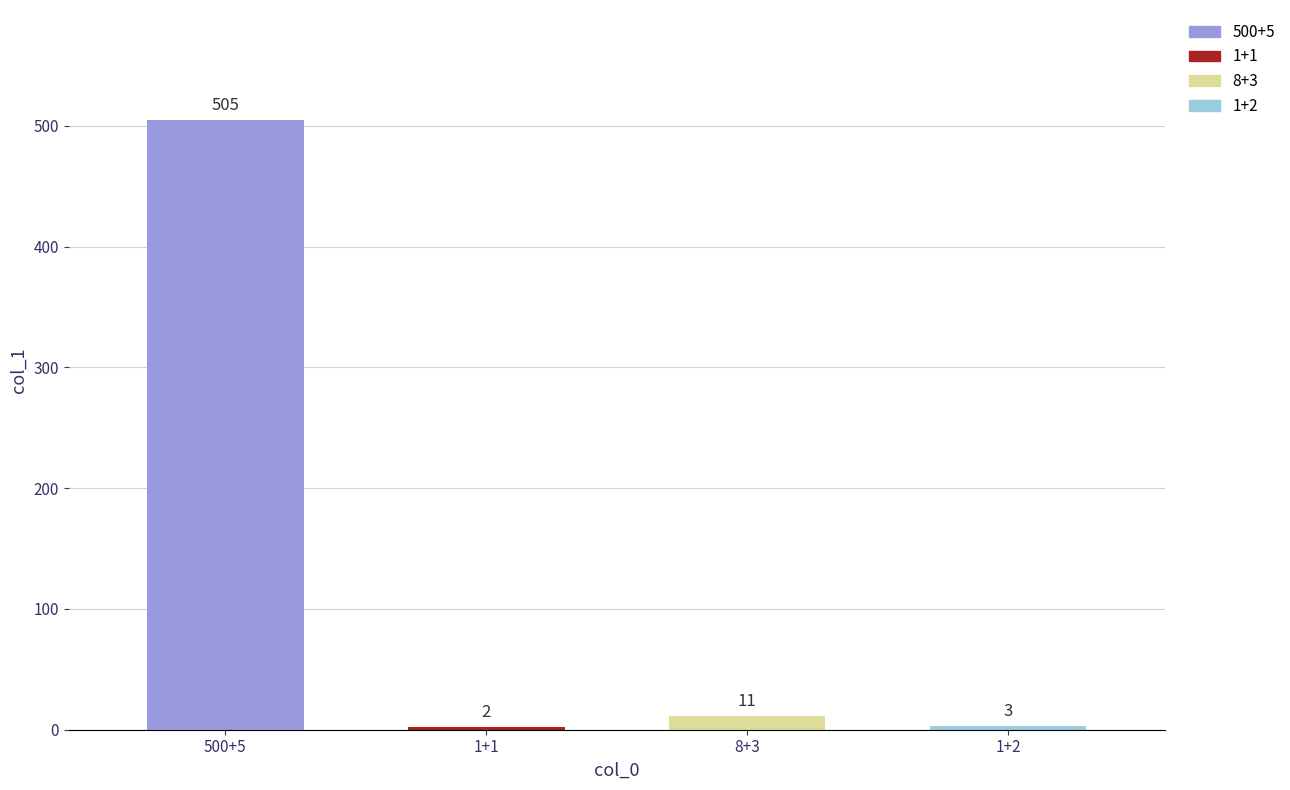

How many distinct data groups are displayed?

1